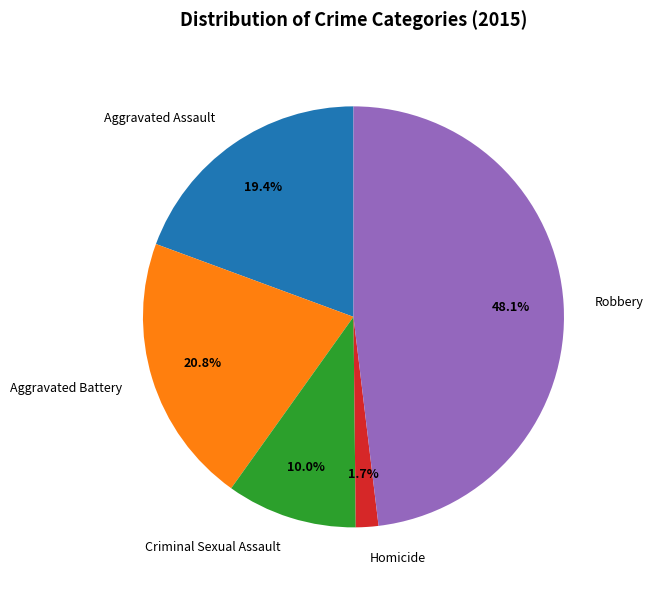

To the nearest percent, what is the average slice percentage?

20%